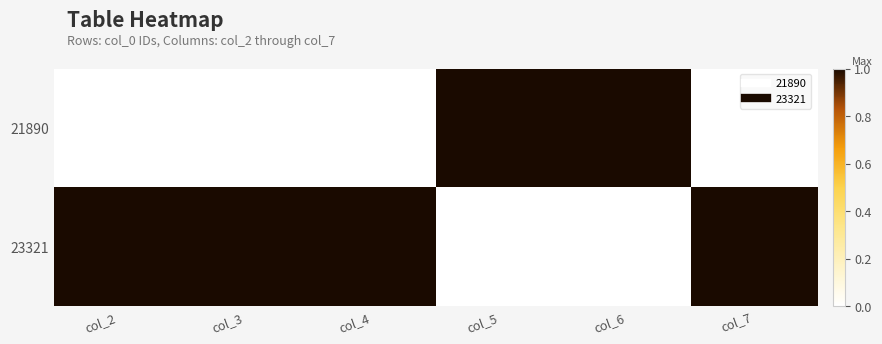

What is the difference between the highest and lowest values at col_6?

1